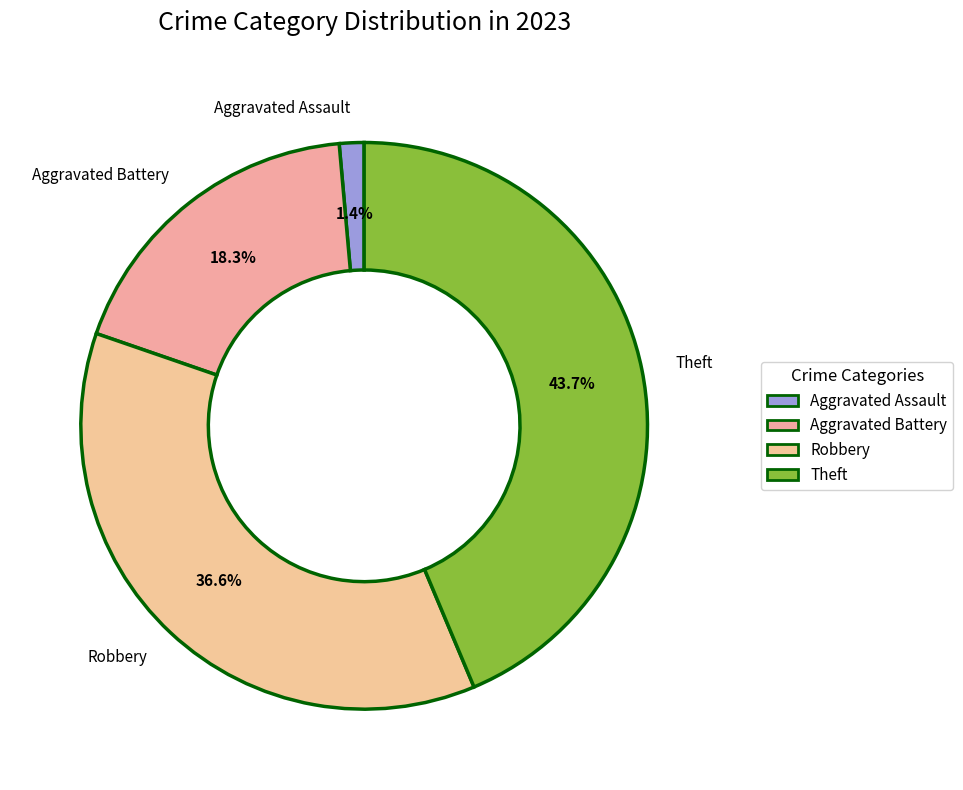

To the nearest percent, what is the difference between the largest and smallest slice percentages?

42%